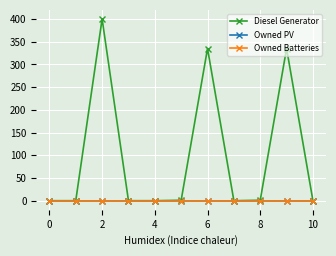

Does the chart have visible grid lines?

Yes